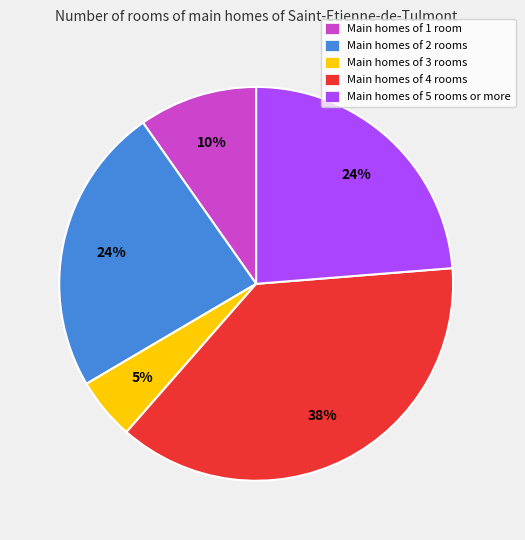

To the nearest percent, what is the average slice percentage?

20%